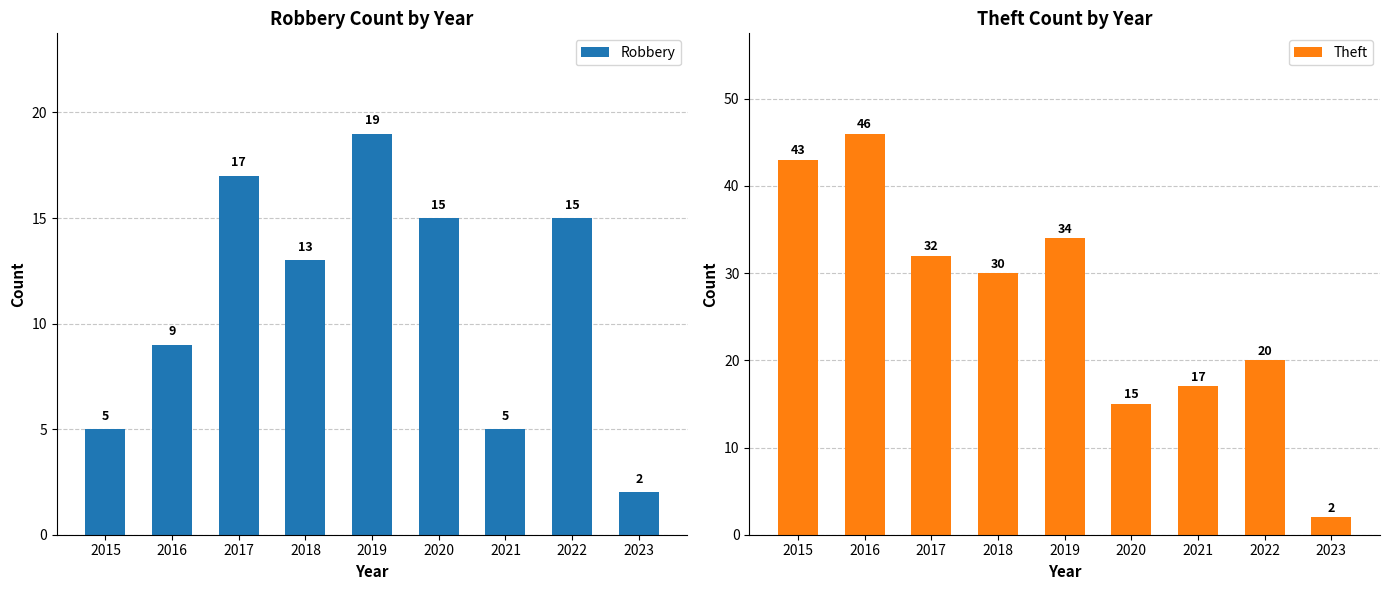

How many Robbery values are between 5 and 15?

6